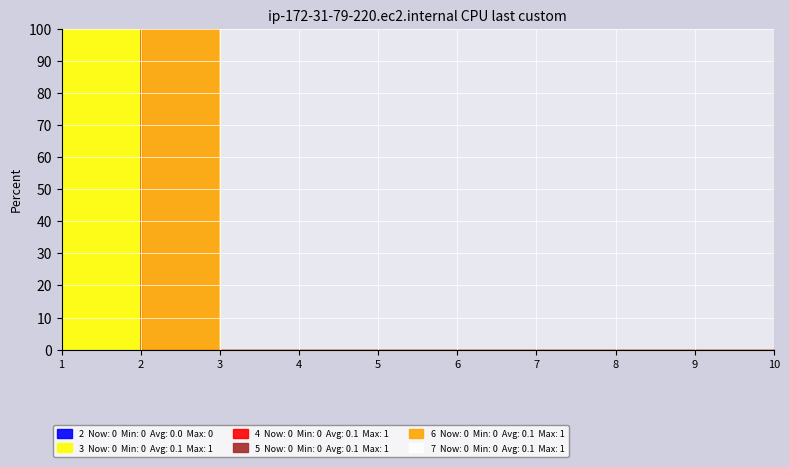

Rank the series at 9 from lowest to highest value.

2, 3, 4, 5, 6, 7